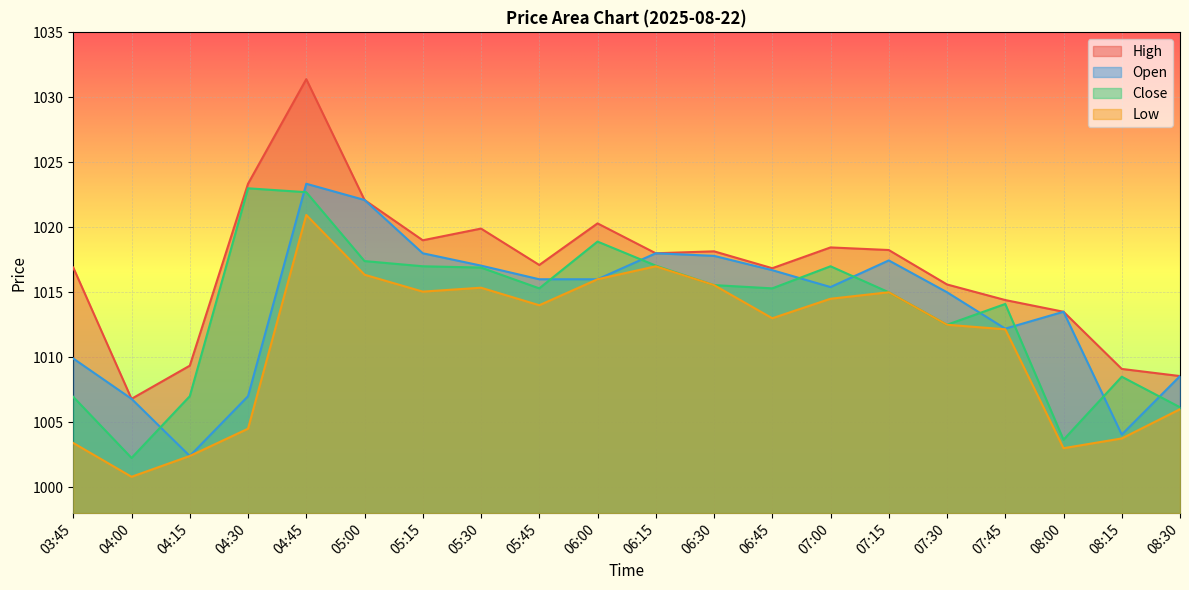

What is the average value of the High series?

1016.9